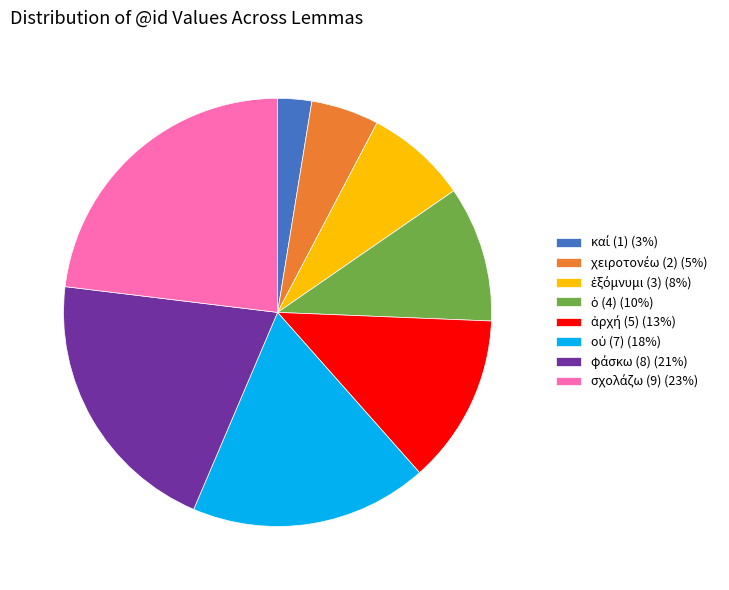

Does any single category account for the majority?

No